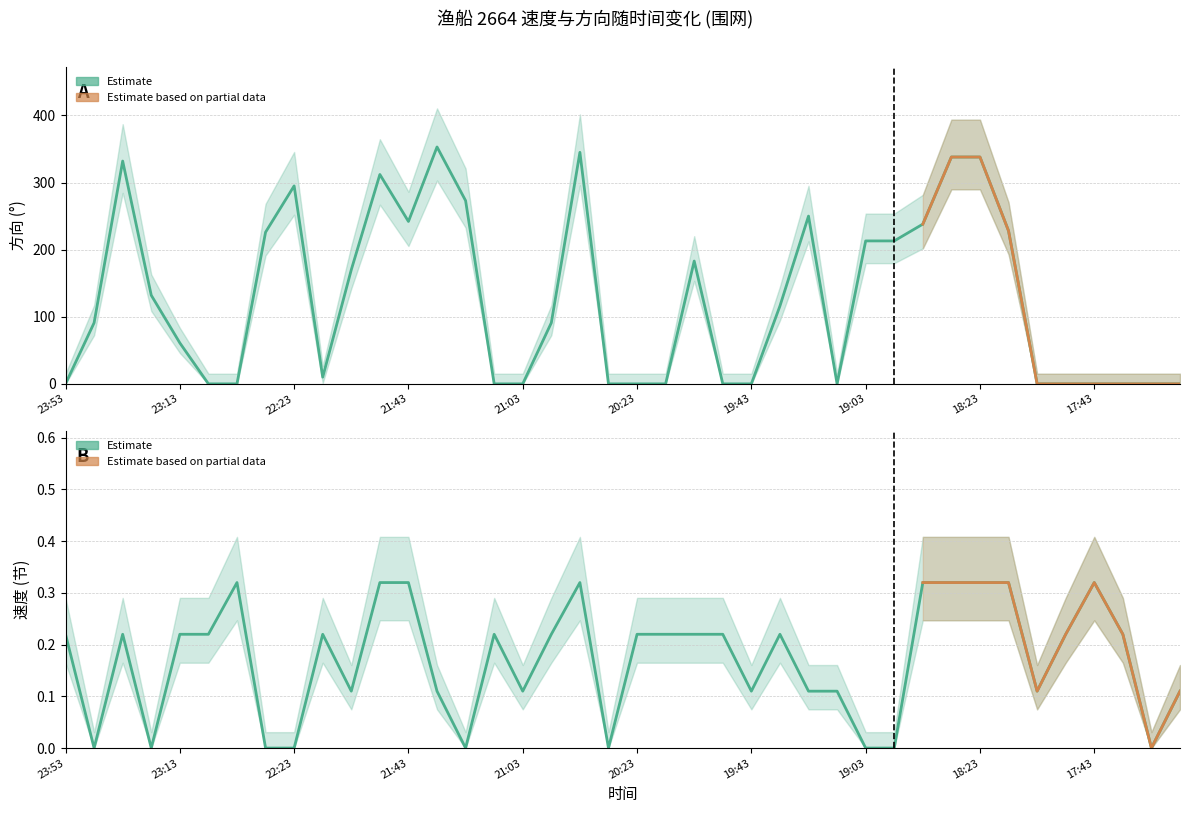

What is the difference between the second highest and second lowest values in the 速度 series?

0.3